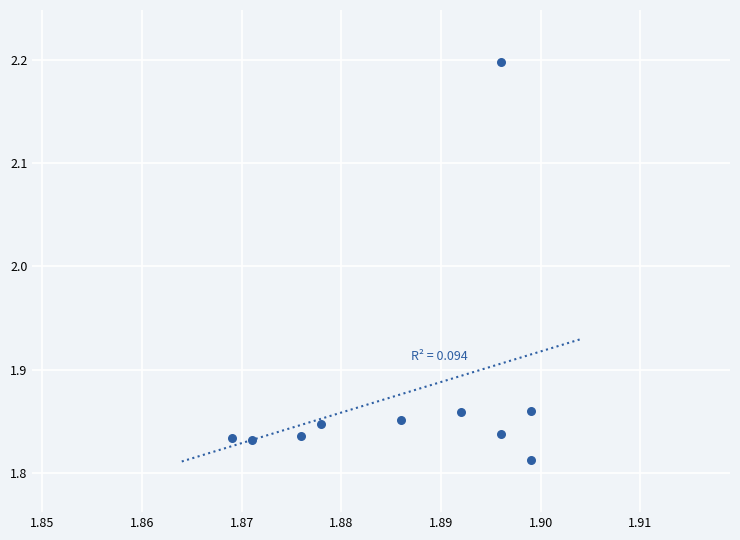

What is the range of Y values (max minus min)?

0.4